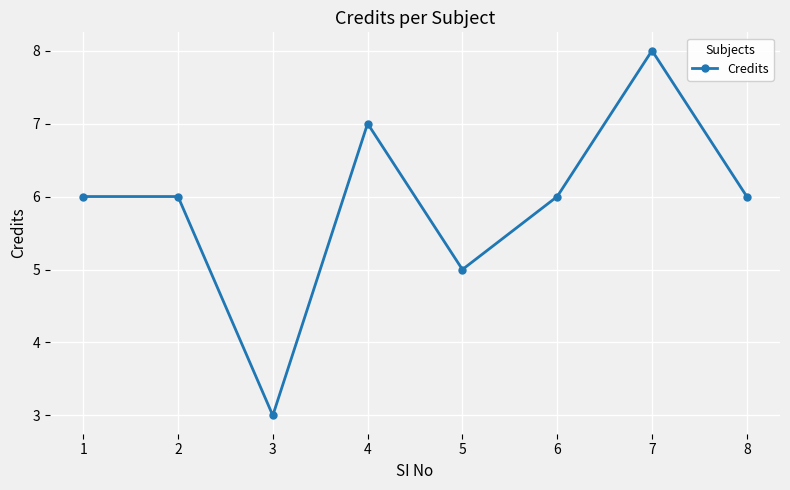

What is the difference between the values at 4 and 1?

1